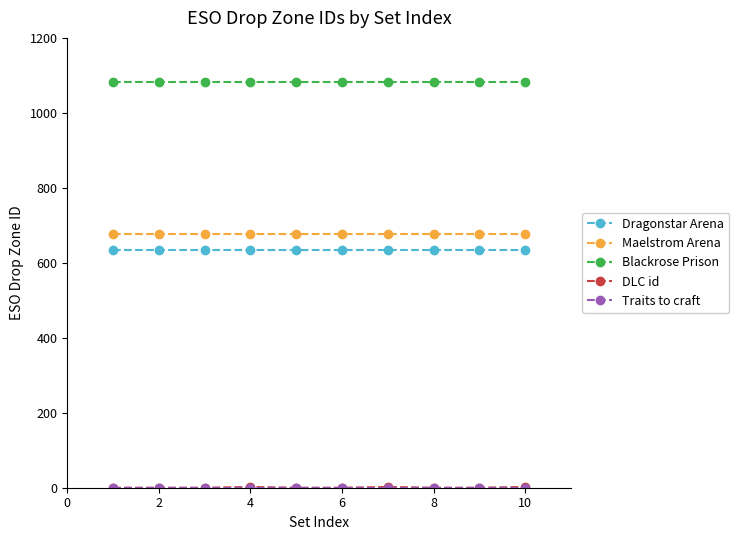

At how many categories does at least one series exceed 47?

10